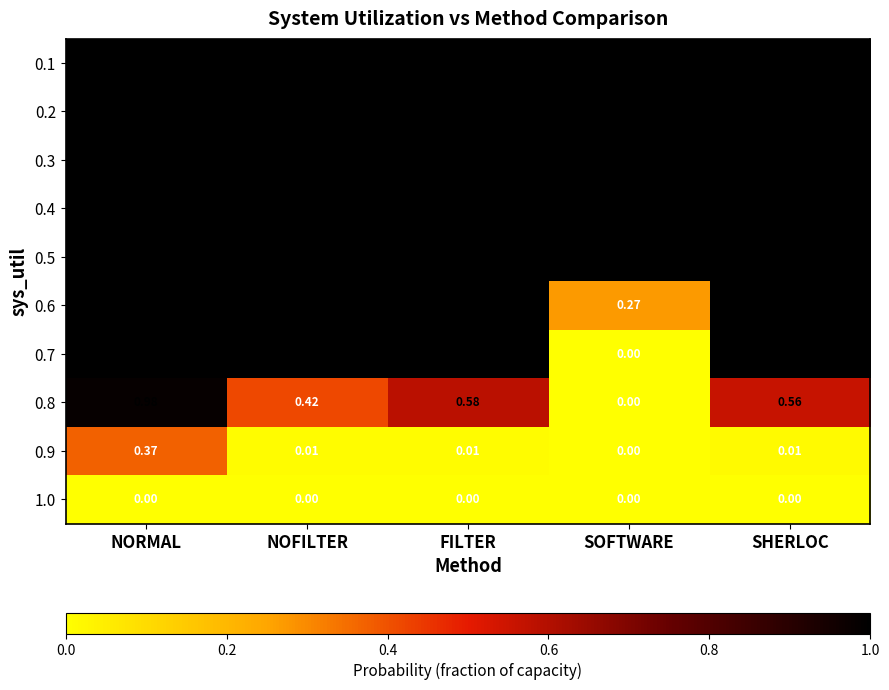

At which category is the sum across all series the highest?

NORMAL